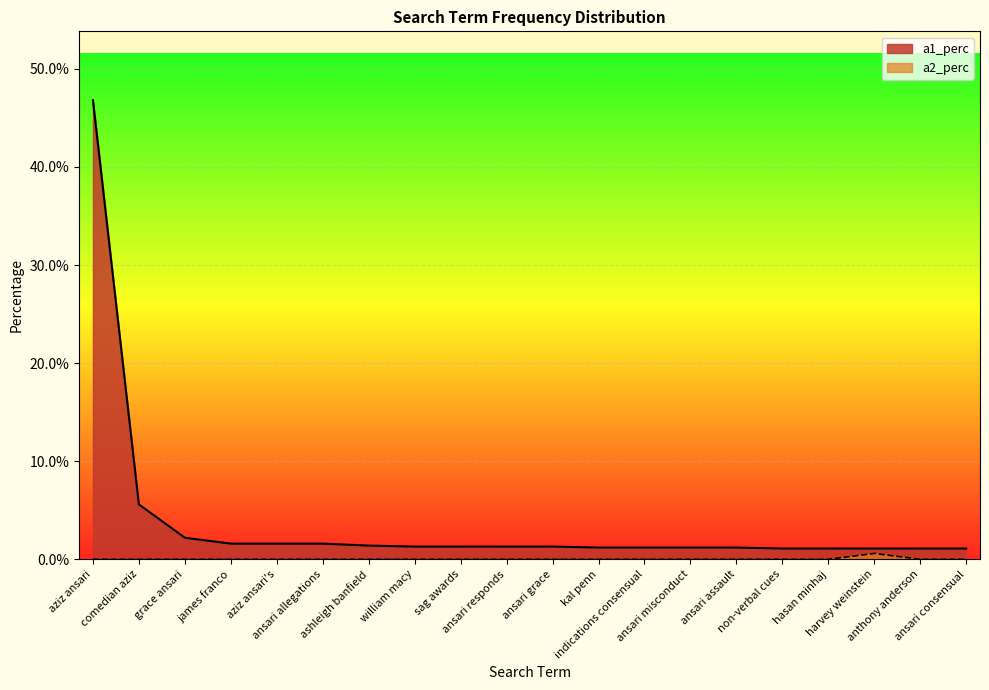

At kal penn, list the series in order from largest to smallest.

a1_perc, a2_perc